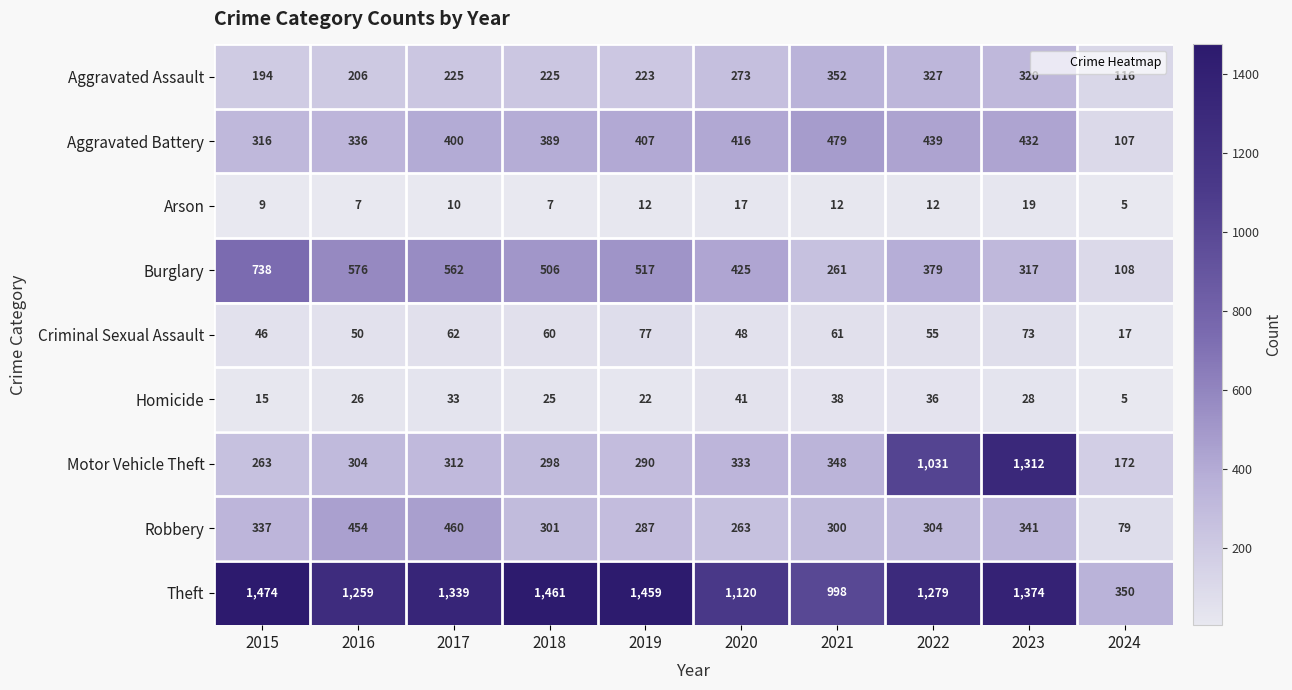

At 2018, list the series in order from largest to smallest.

Theft, Burglary, Aggravated Battery, Robbery, Motor Vehicle Theft, Aggravated Assault, Criminal Sexual Assault, Homicide, Arson